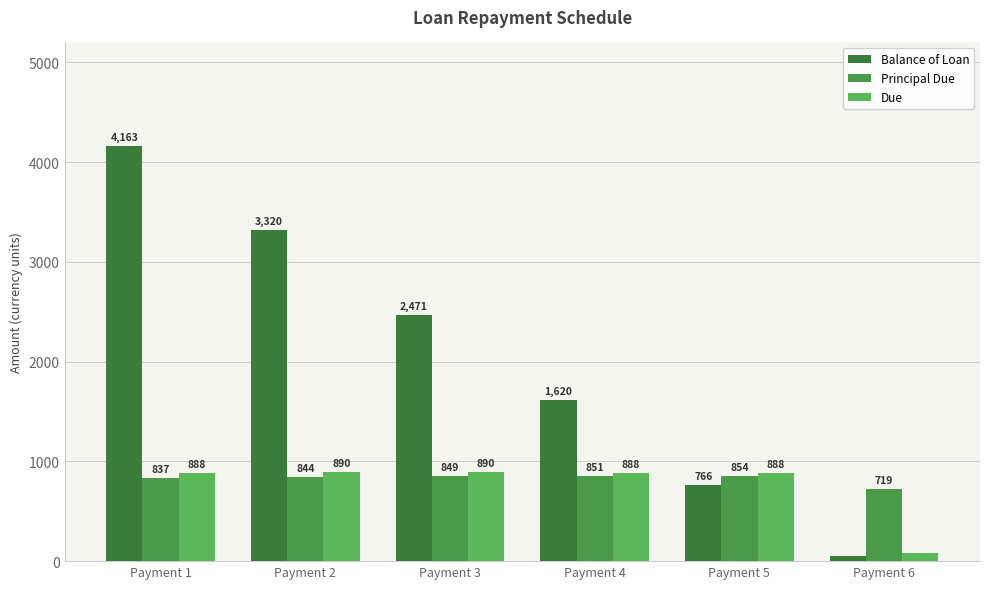

True or false: Principal Due has a value of 836.7 at Payment 1.

True